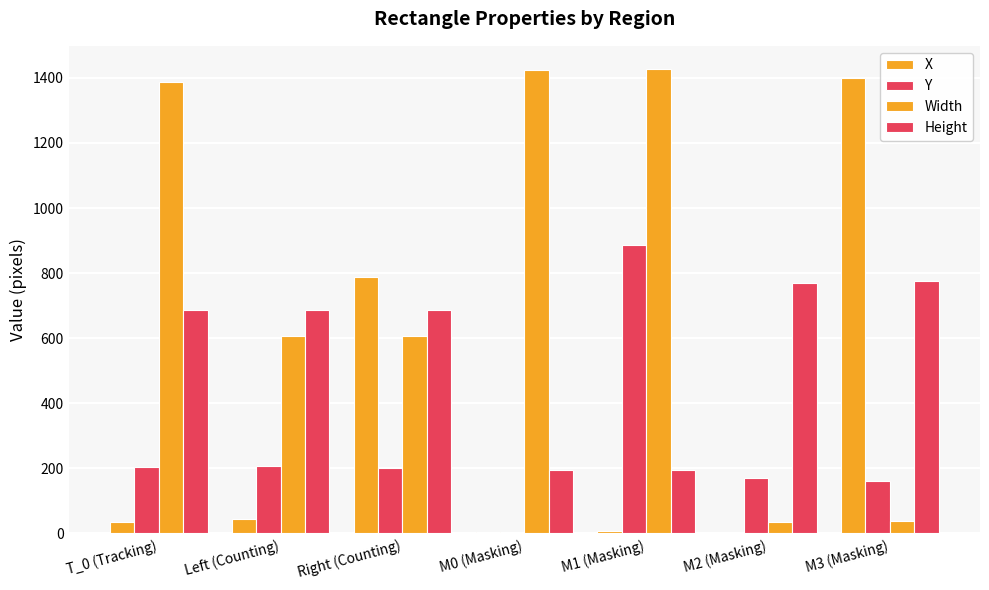

At which label is Y closest to 443?

Left (Counting)